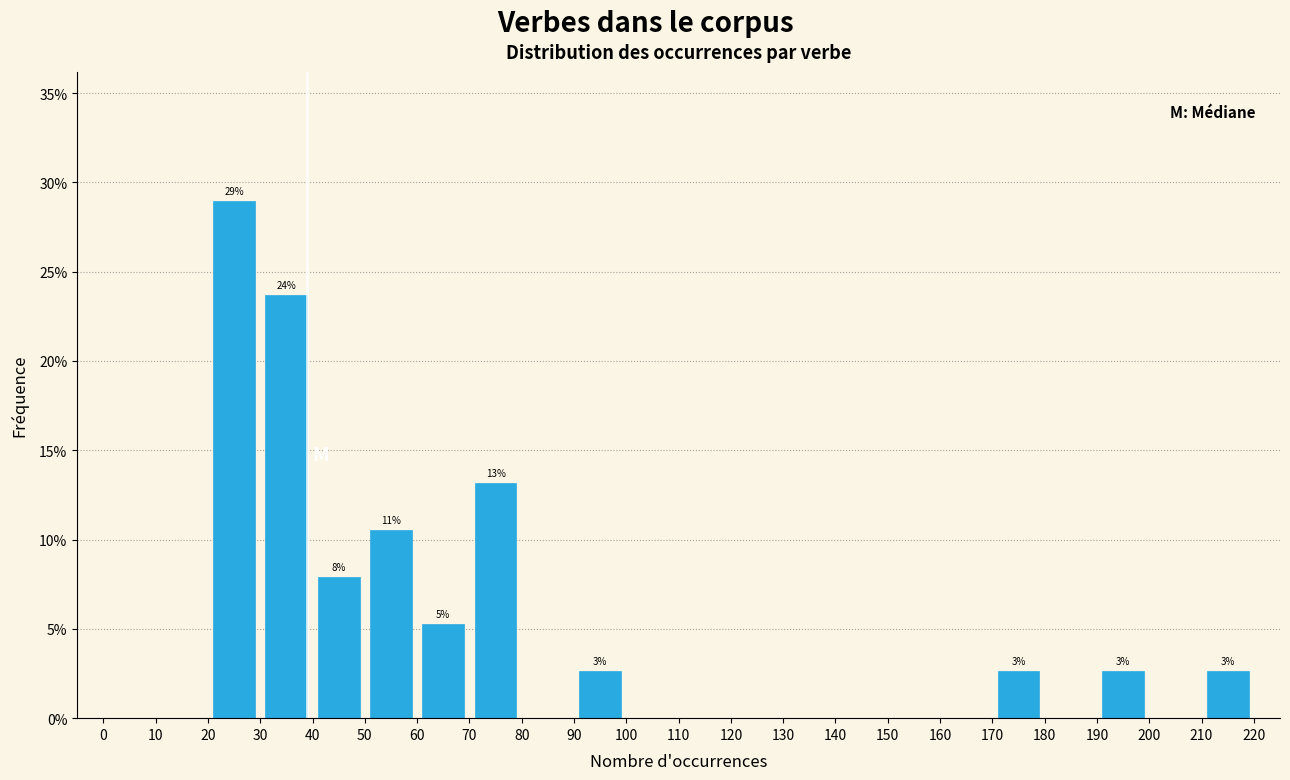

Over which range of the x-axis is the bar tallest?

20 to 30